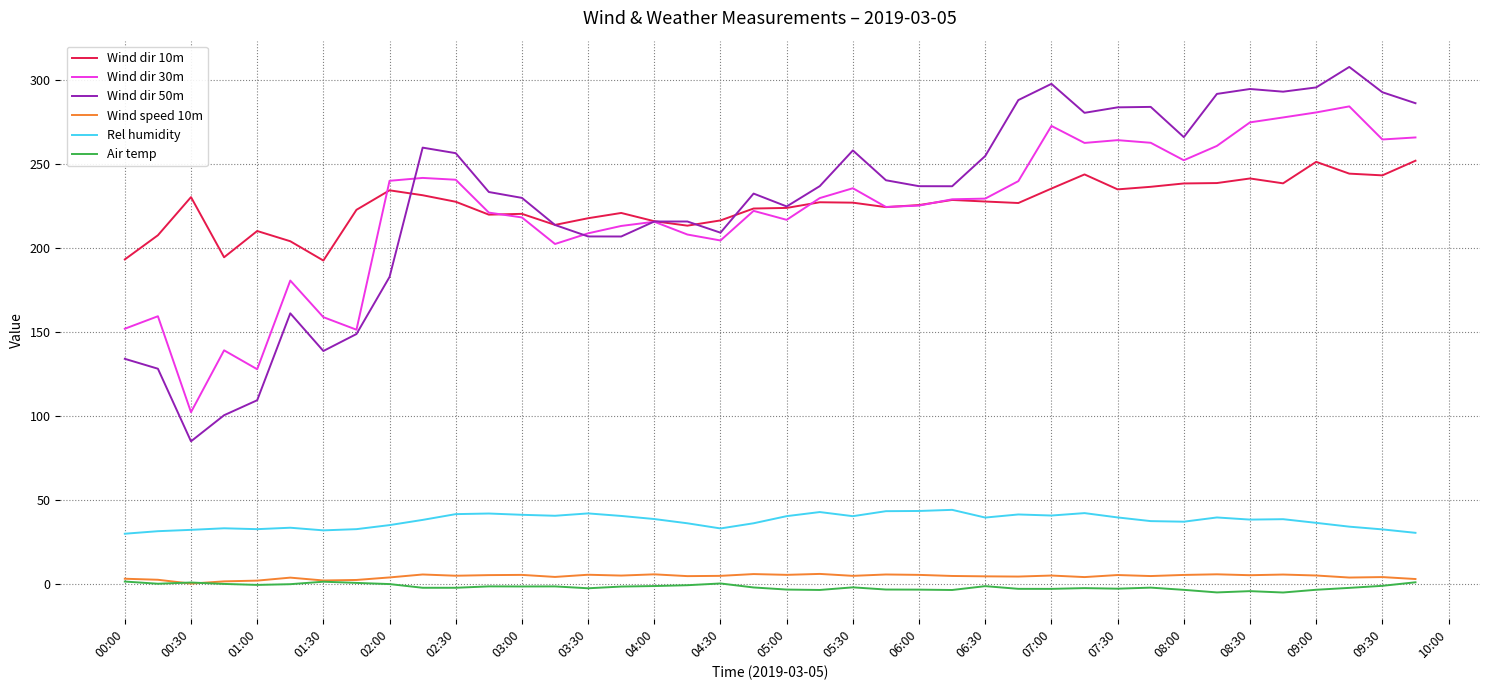

True or false: Wind dir 30m and Wind speed 10m intersect in this chart.

False